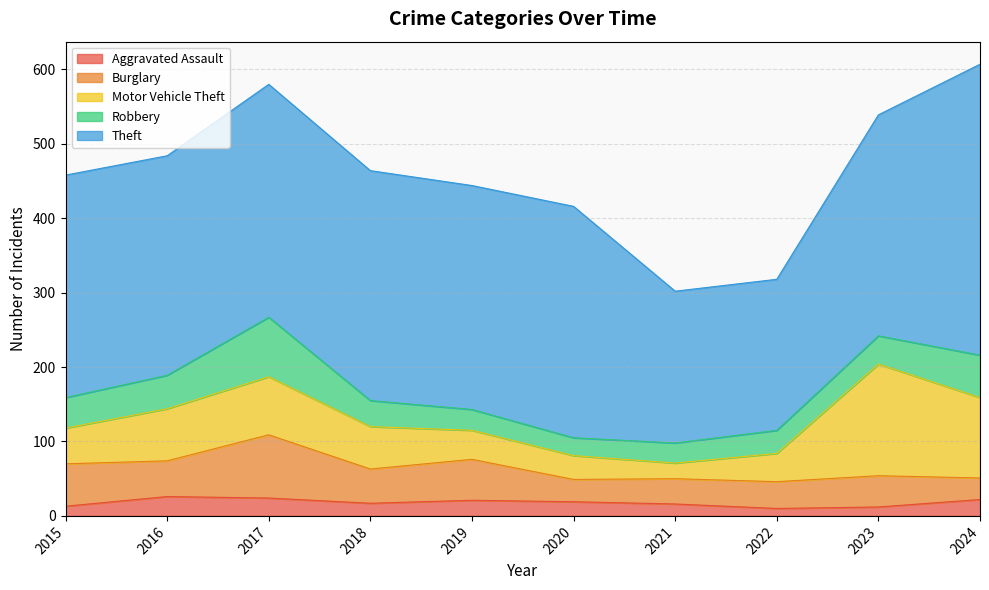

Which series has the widest spread of values?

Theft